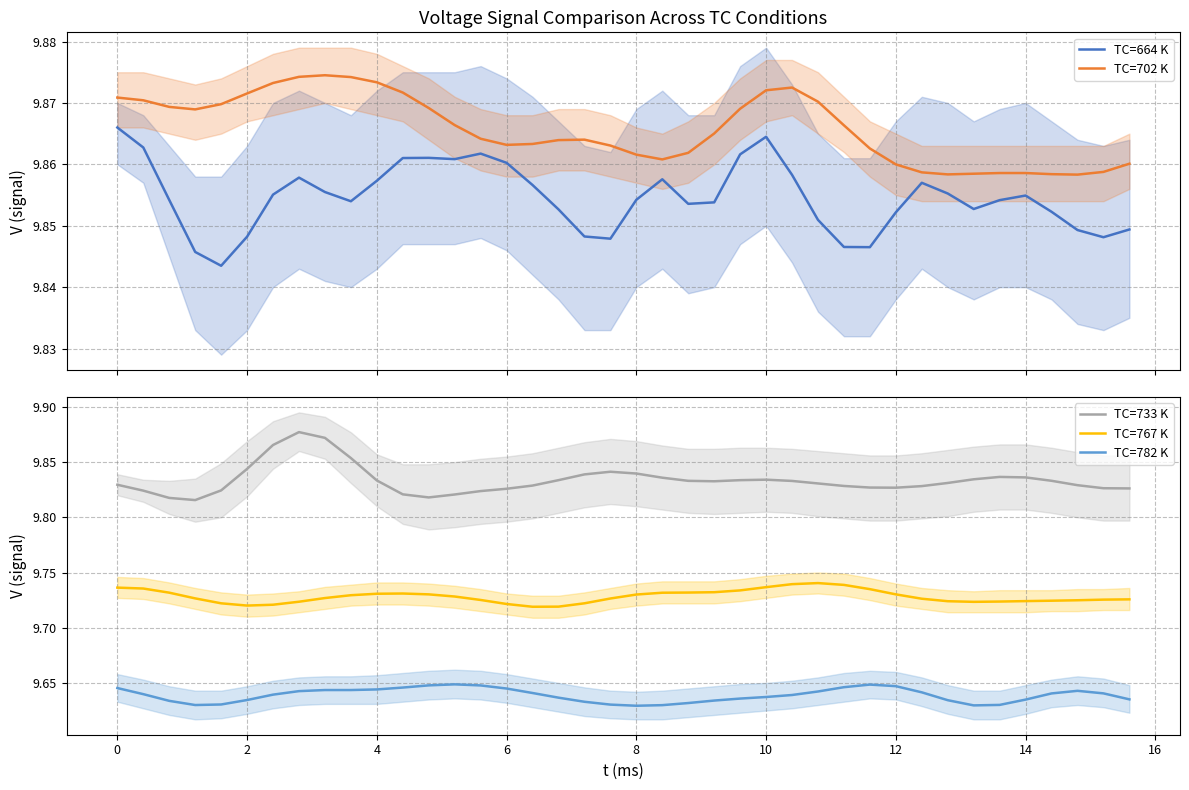

What is the greatest value displayed?

9.9